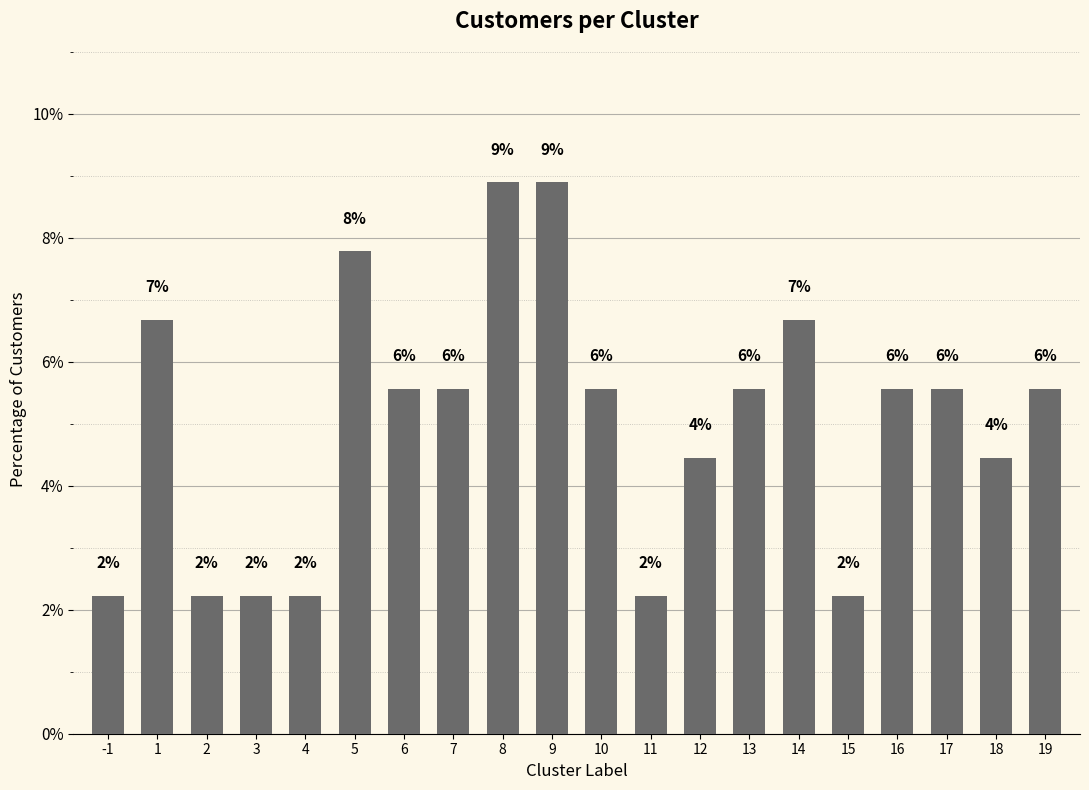

Does the chart contain any negative values?

No